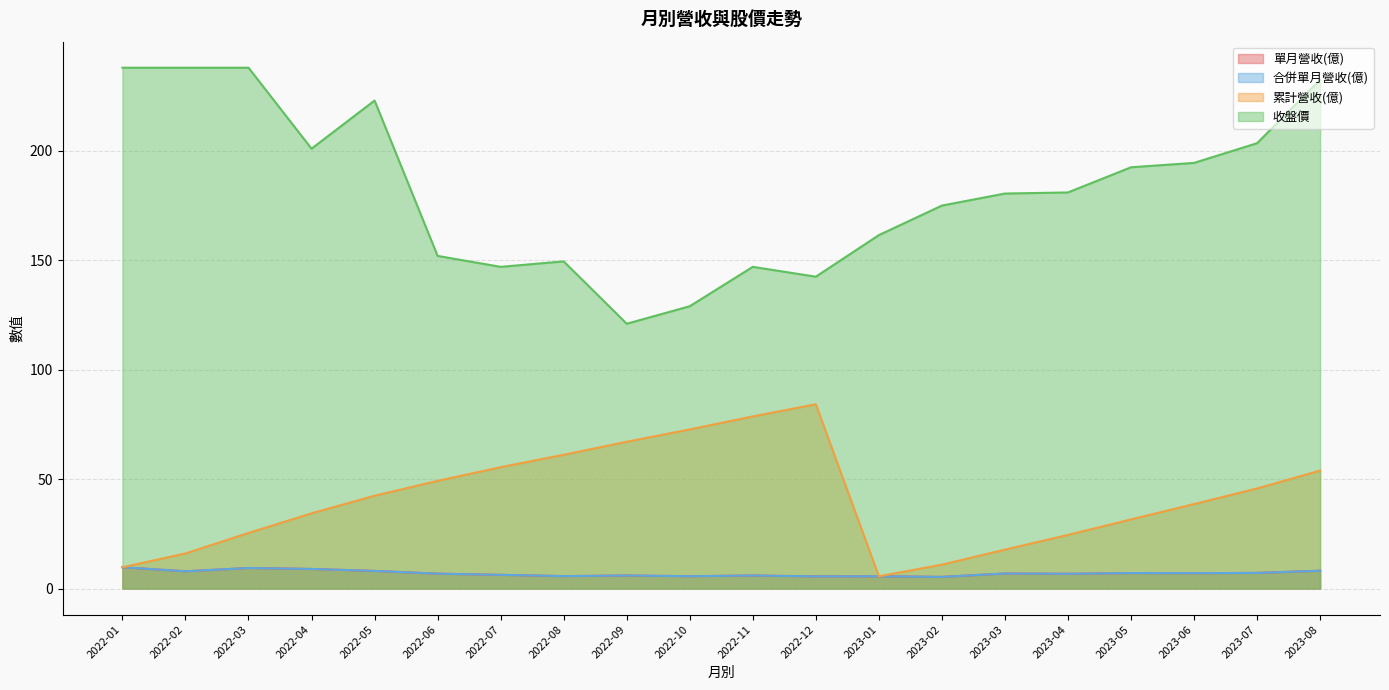

How many values in the 合併單月營收(億) series are below 6?

7